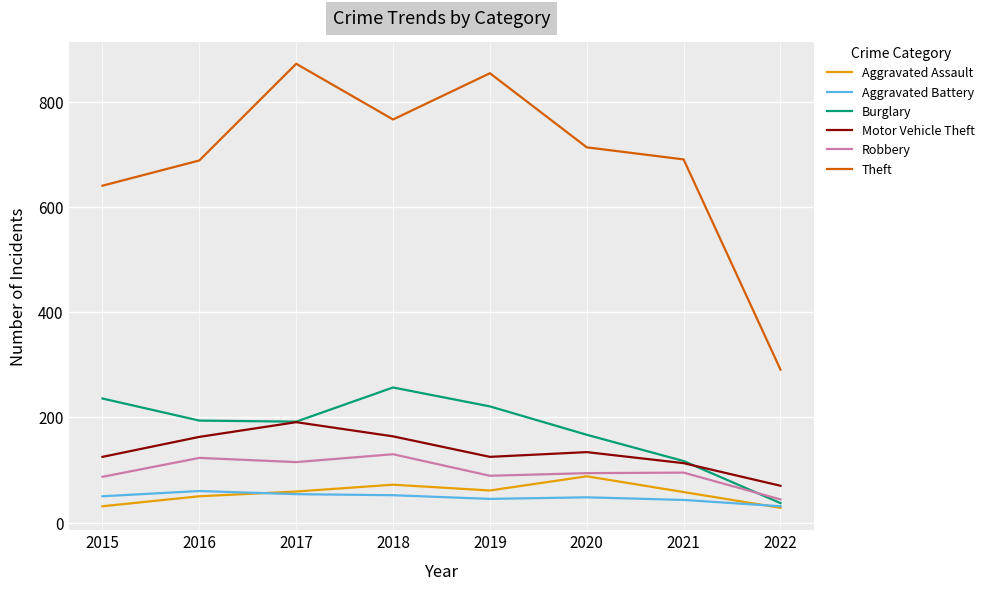

Where is Burglary nearest to the value 147?

2020